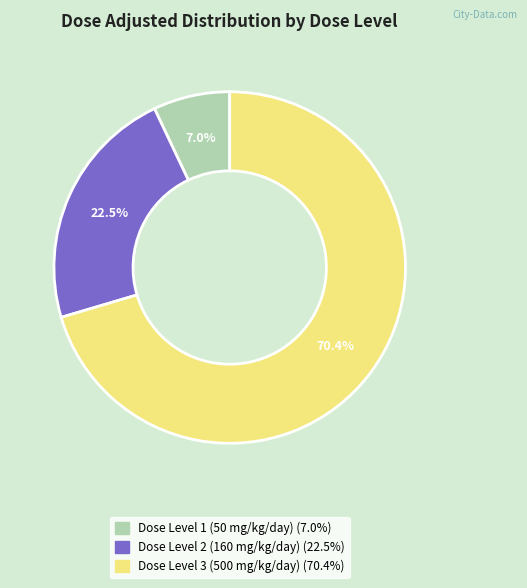

Is there any slice that represents more than half of the pie?

Yes